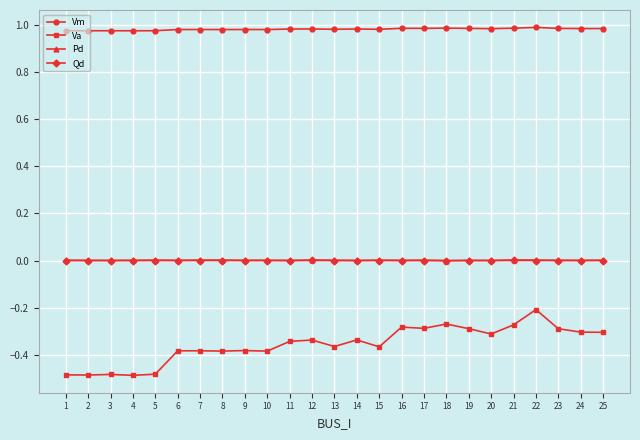

Is it true that Qd equals 0.0 at 22?

True